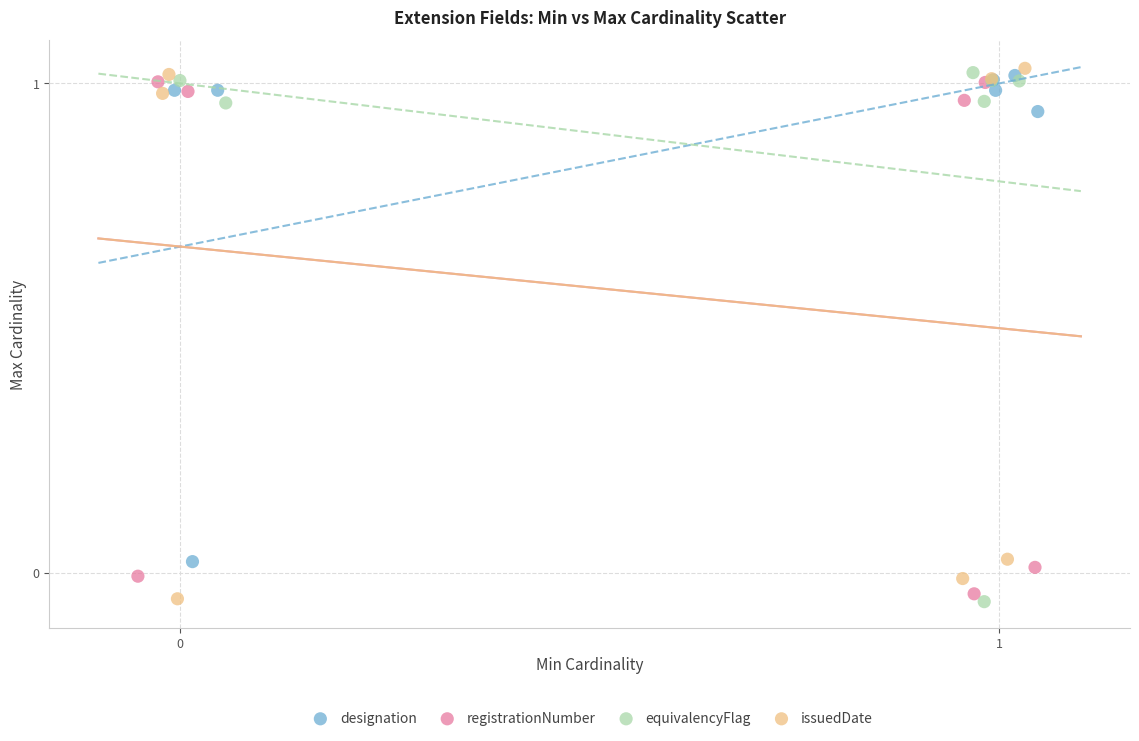

What are all the series names shown in the legend?

designation, registrationNumber, equivalencyFlag, issuedDate